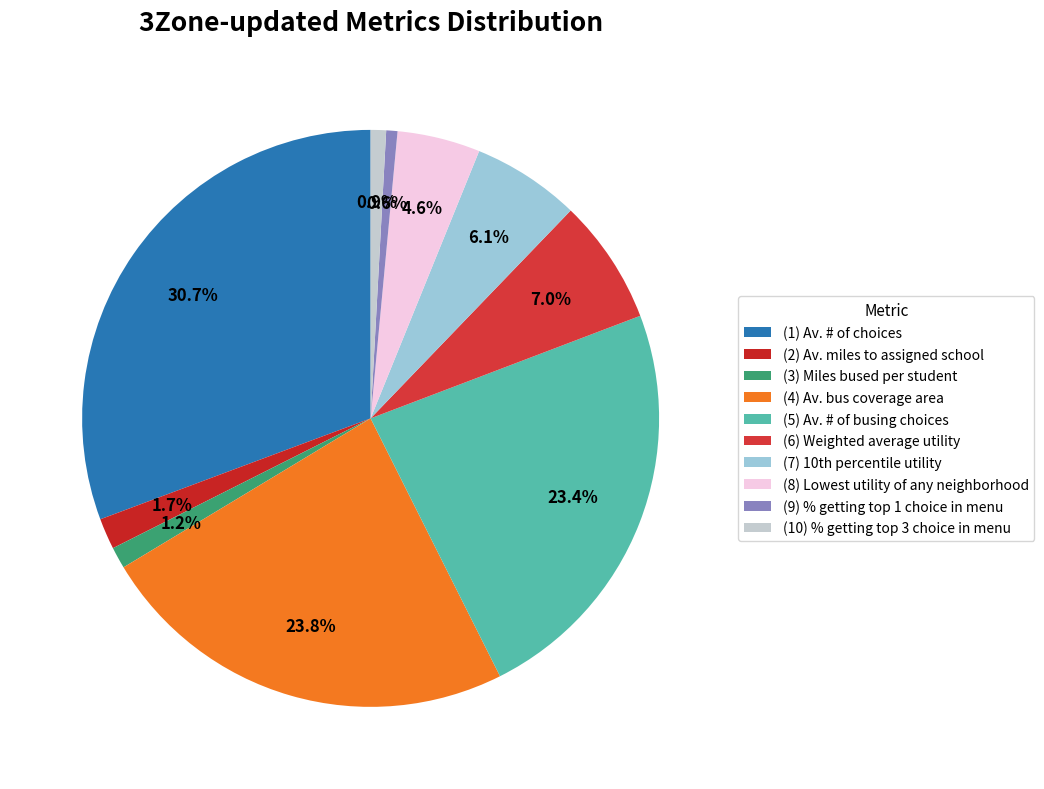

How many slices are in this pie chart?

10